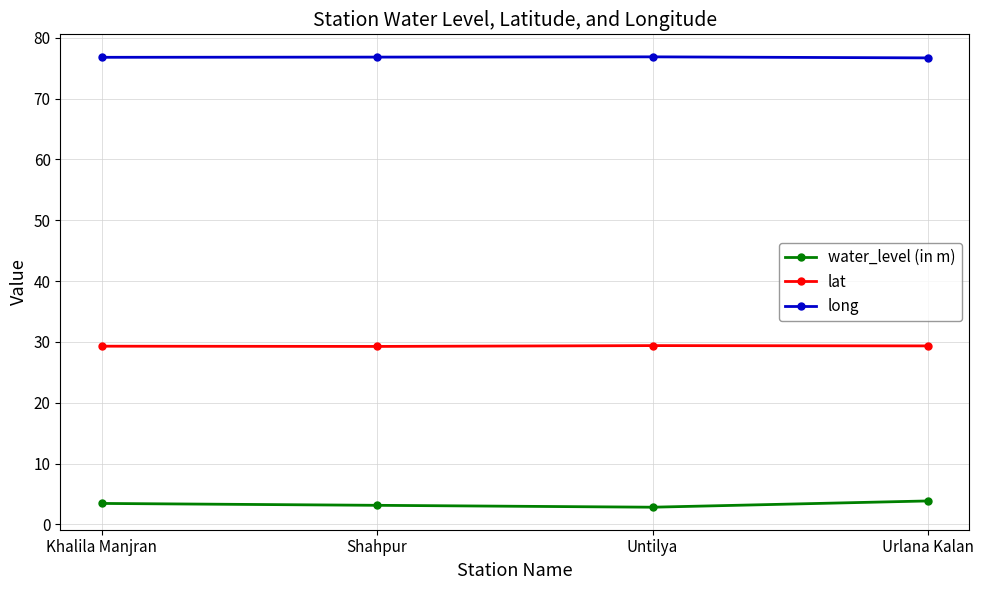

What is the spread (max minus min) of values at Urlana Kalan?

72.8